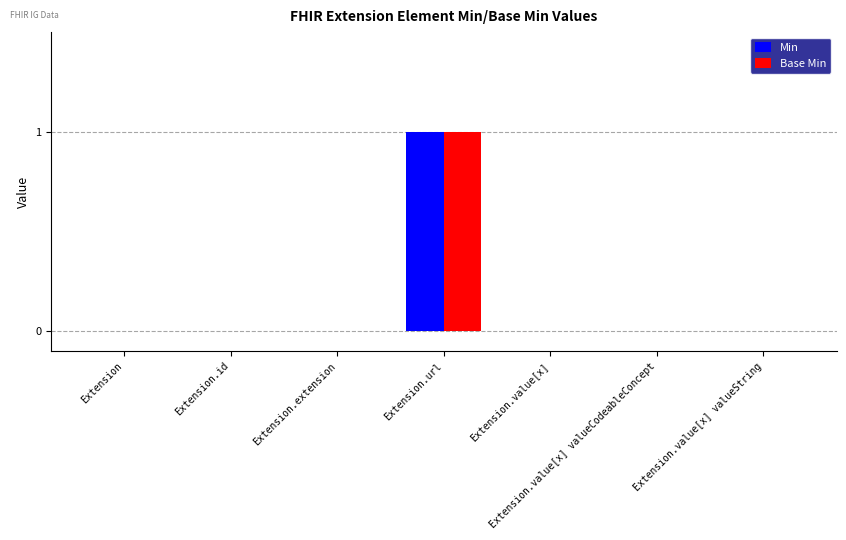

At which category is the sum across all series the highest?

Extension.url